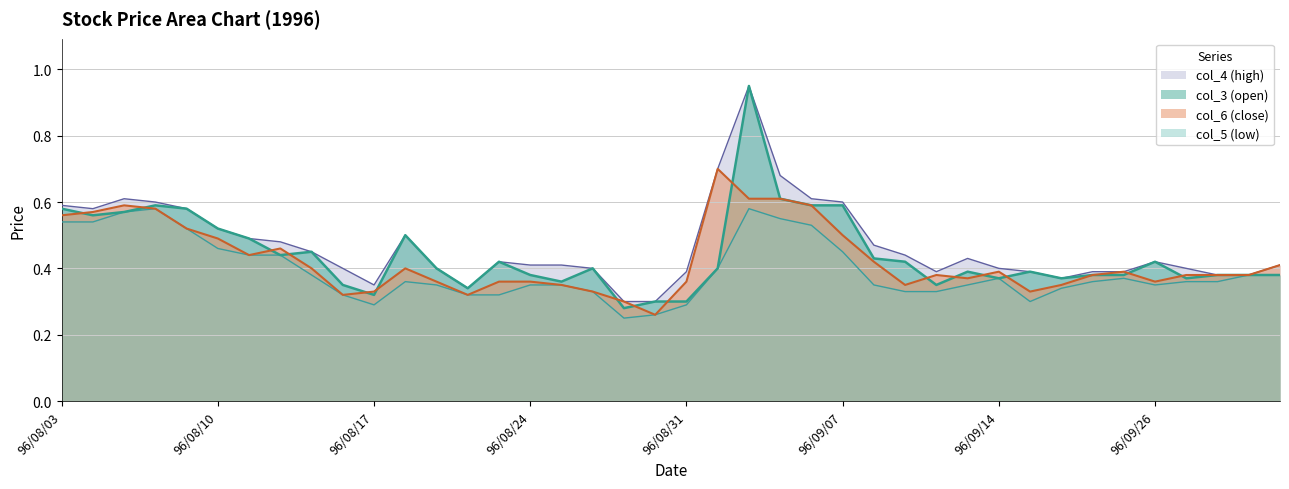

True or false: col_5 (low) and col_3 (open) intersect in this chart.

False